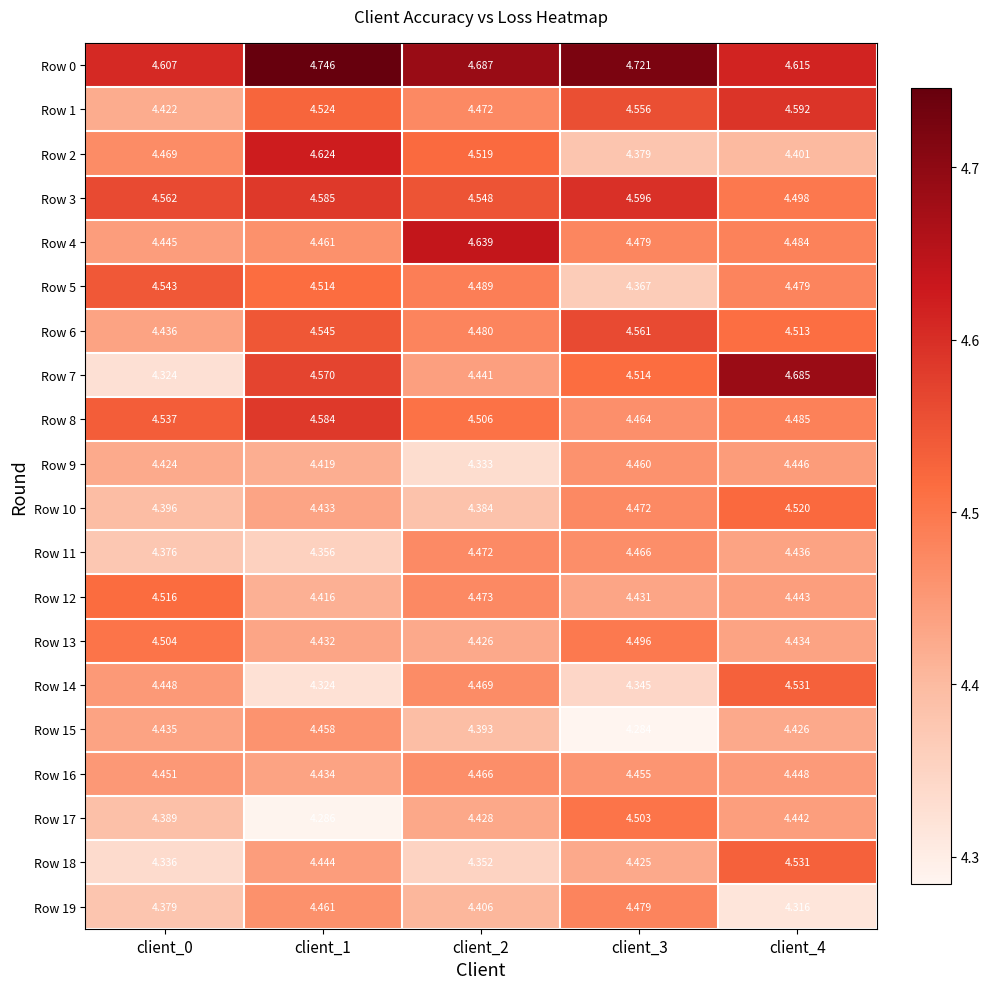

Count the number of data series in this chart.

20